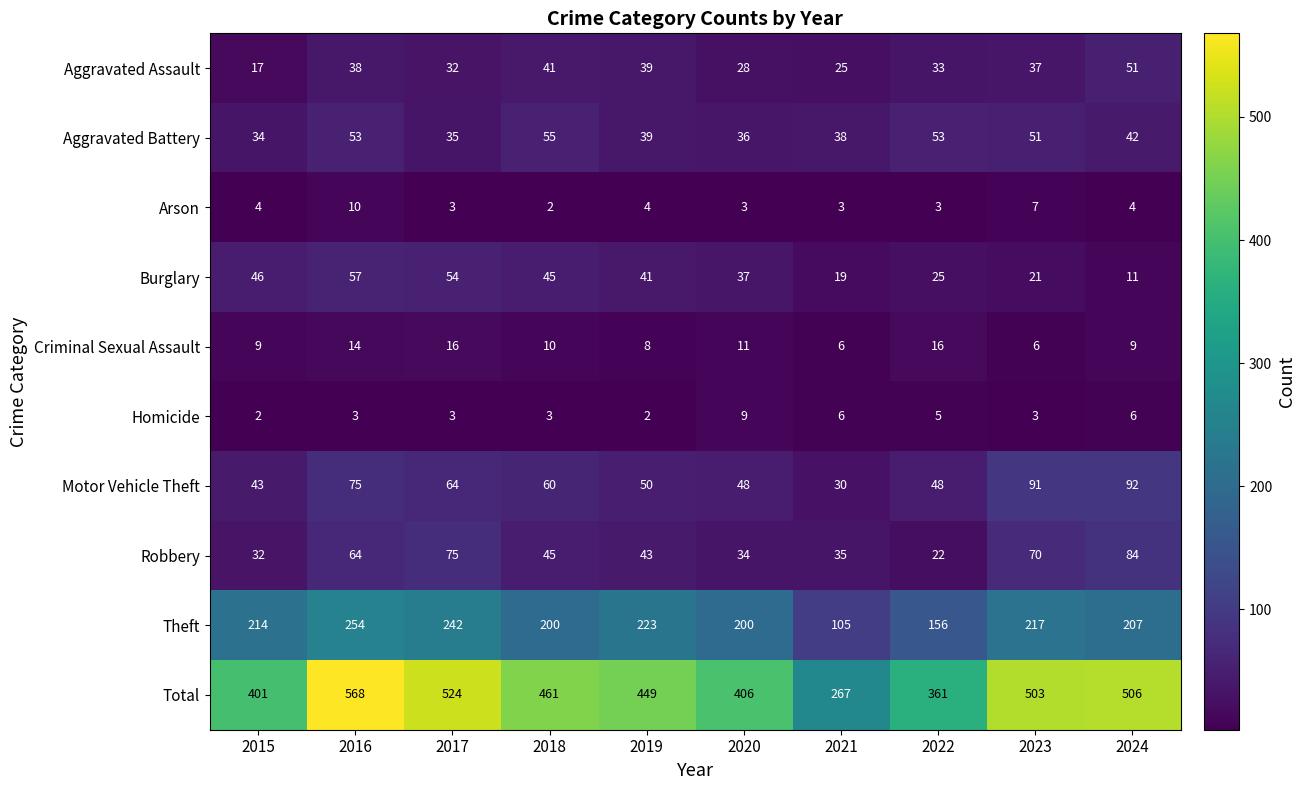

Which series has the largest total across all categories?

Total